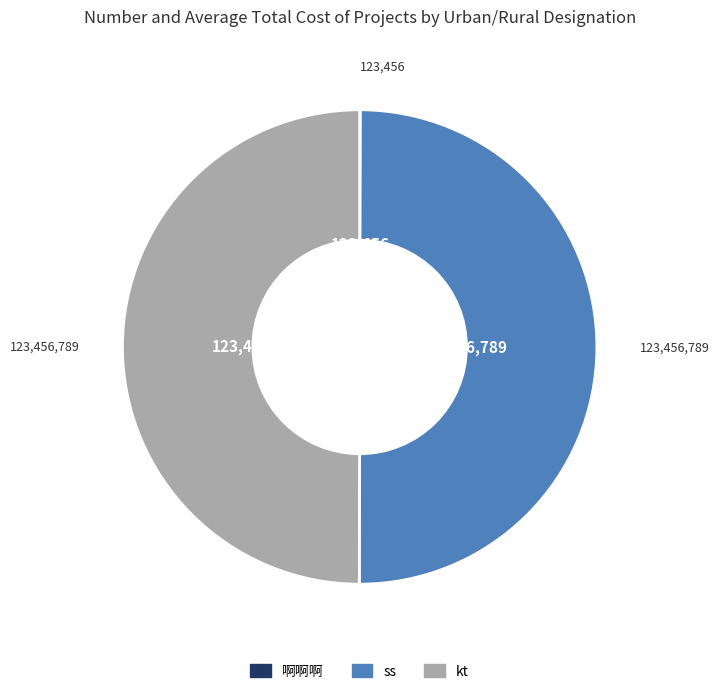

What is the ratio of the value at ss to the value at kt?

1.0